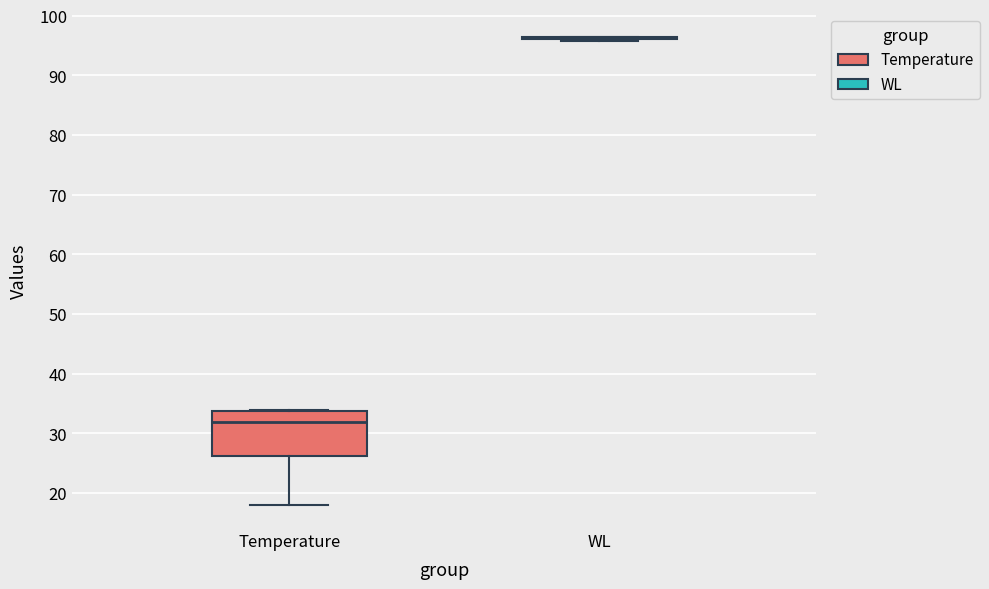

Which box is the tallest, from its lower edge to its upper edge?

Temperature